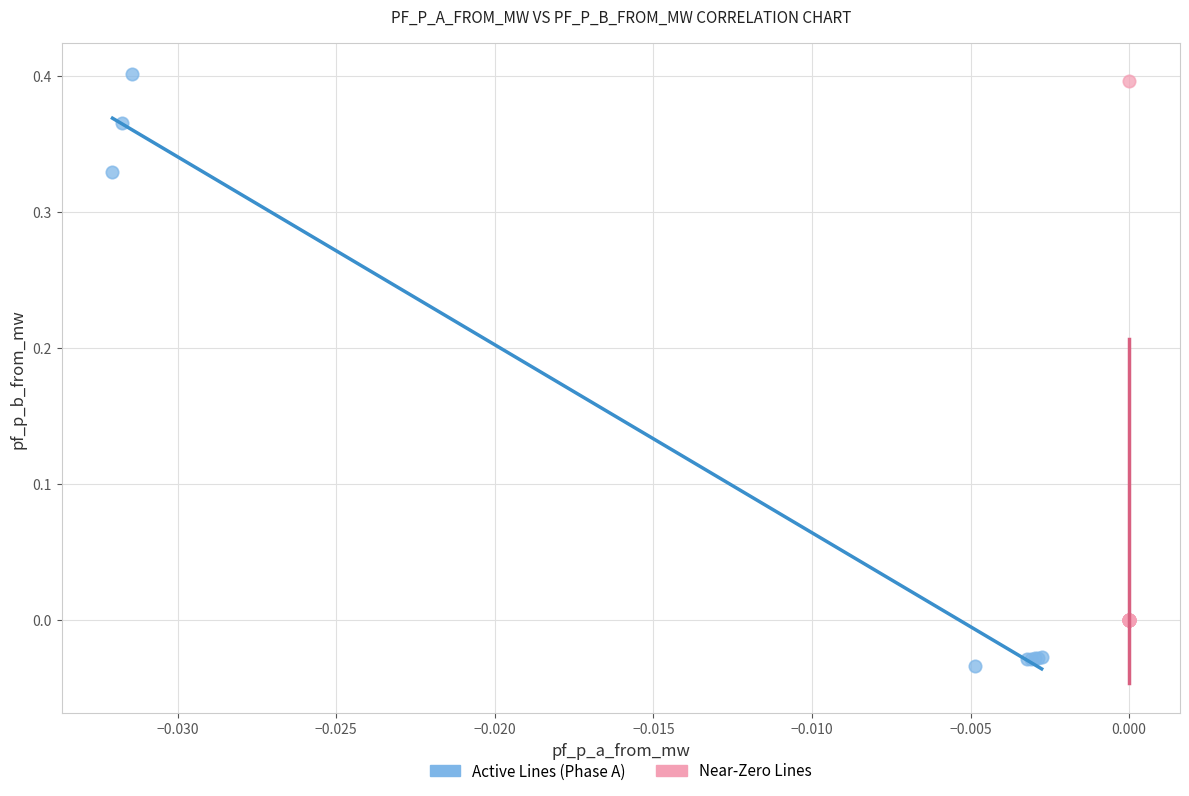

Which series reaches the minimum Y coordinate?

Active Lines (Phase A)